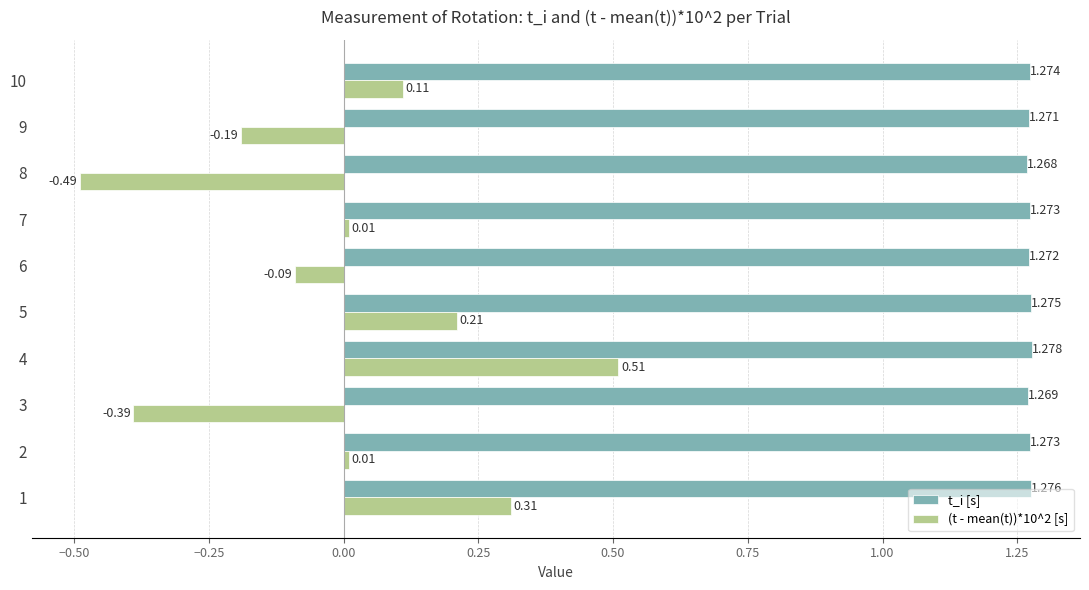

Which series has the largest total across all categories?

t_i [s]